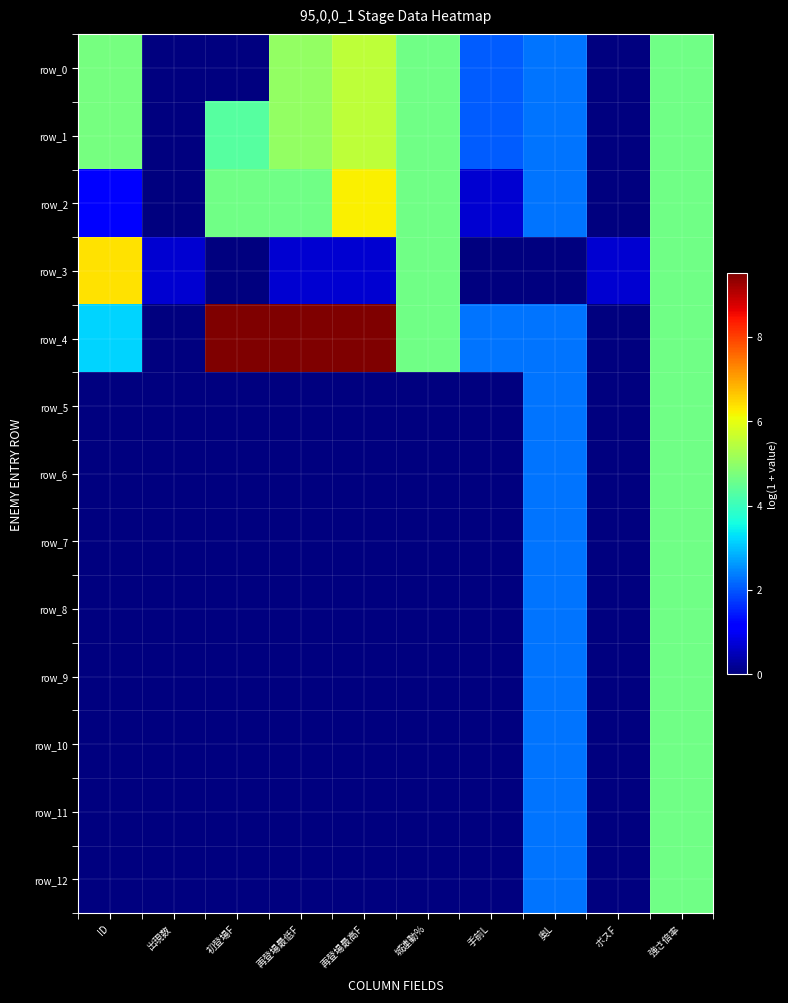

What value does the row_4 series have at 奥L?

2.3